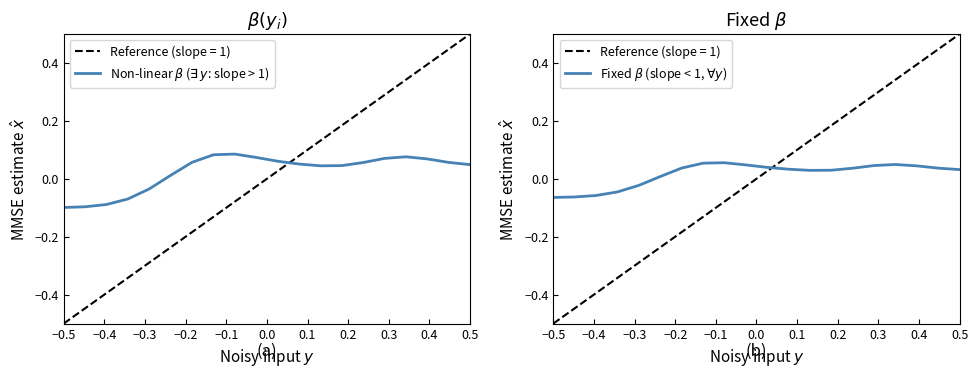

How many lines are shown in the chart?

2